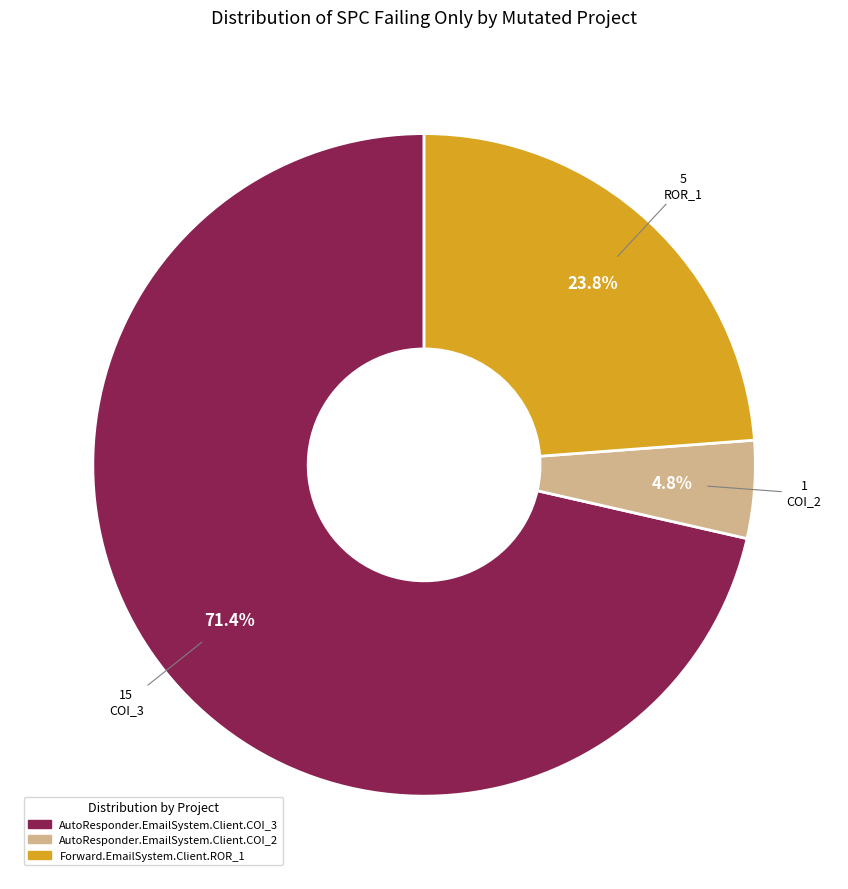

The AutoResponder.EmailSystem.Client.COI_2 slice represents 13% of the pie. True or false?

False